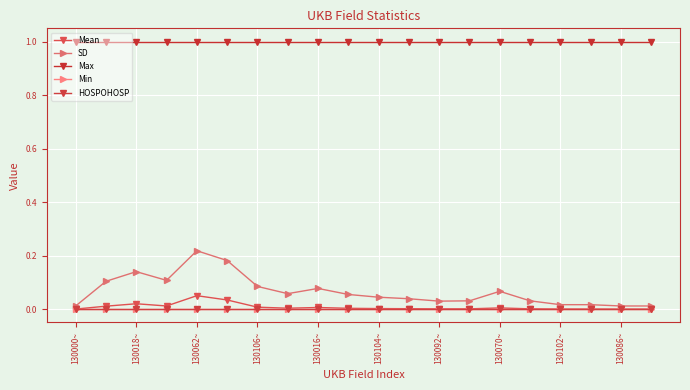

True or false: Min and HOSPOHOSP intersect in this chart.

False